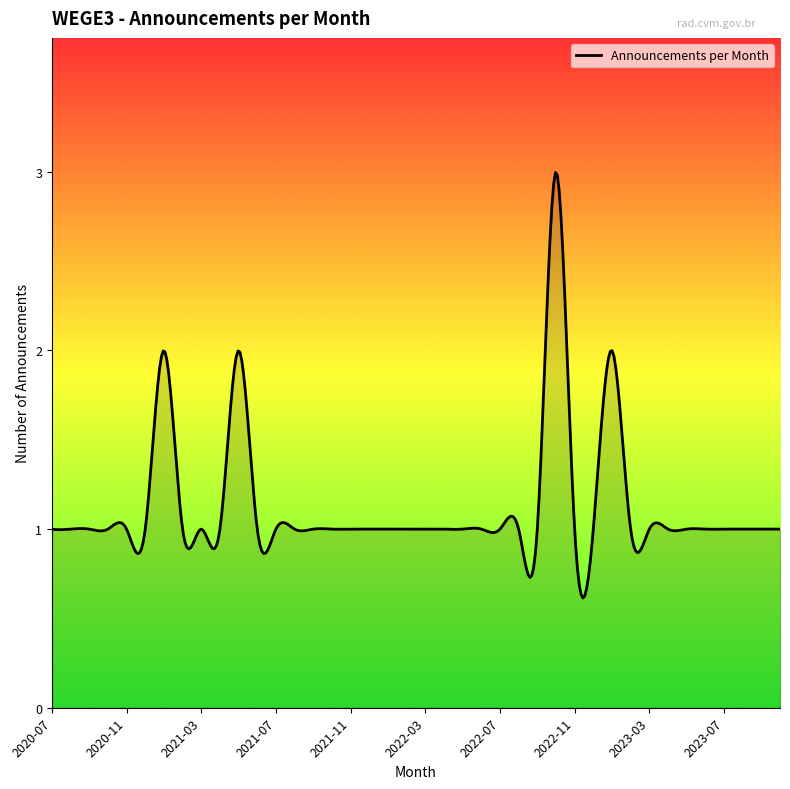

What is the difference between the maximum and minimum values?

2.4